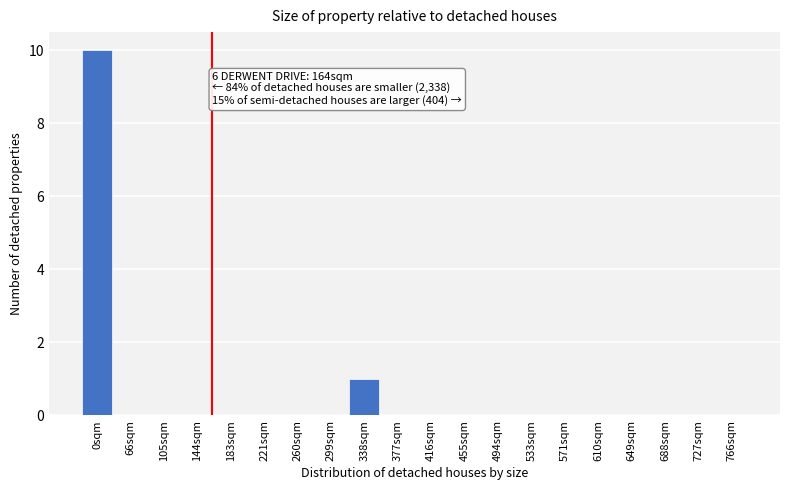

Reading left to right, what are all the values shown in this chart?

0sqm=10	66sqm=0	105sqm=0	144sqm=0	183sqm=0	221sqm=0	260sqm=0	299sqm=0	338sqm=1	377sqm=0	416sqm=0	455sqm=0	494sqm=0	533sqm=0	571sqm=0	610sqm=0	649sqm=0	688sqm=0	727sqm=0	766sqm=0